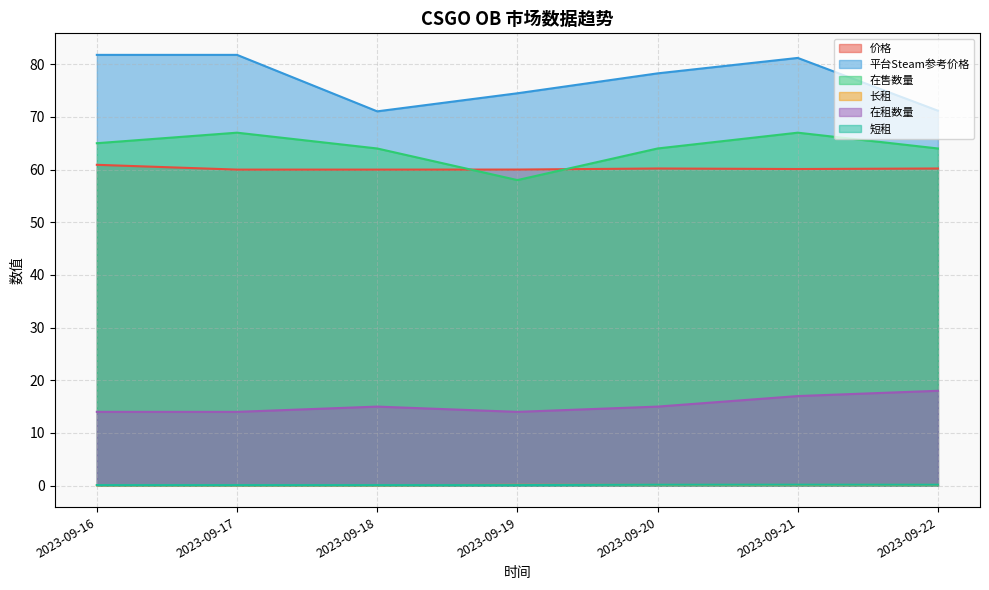

Reading right to left, extract all data points from this chart.

价格: 60.2	60.1	60.2	60.0	60.0	60.0	60.9
平台Steam参考价格: 71.2	81.2	78.3	74.5	71.0	81.8	81.8
在售数量: 64.0	67.0	64.0	58.0	64.0	67.0	65.0
长租: 0.1	0.1	0.1	0.1	0.1	0.1	0.1
在租数量: 18.0	17.0	15.0	14.0	15.0	14.0	14.0
短租: 0.2	0.2	0.2	0.1	0.1	0.1	0.1